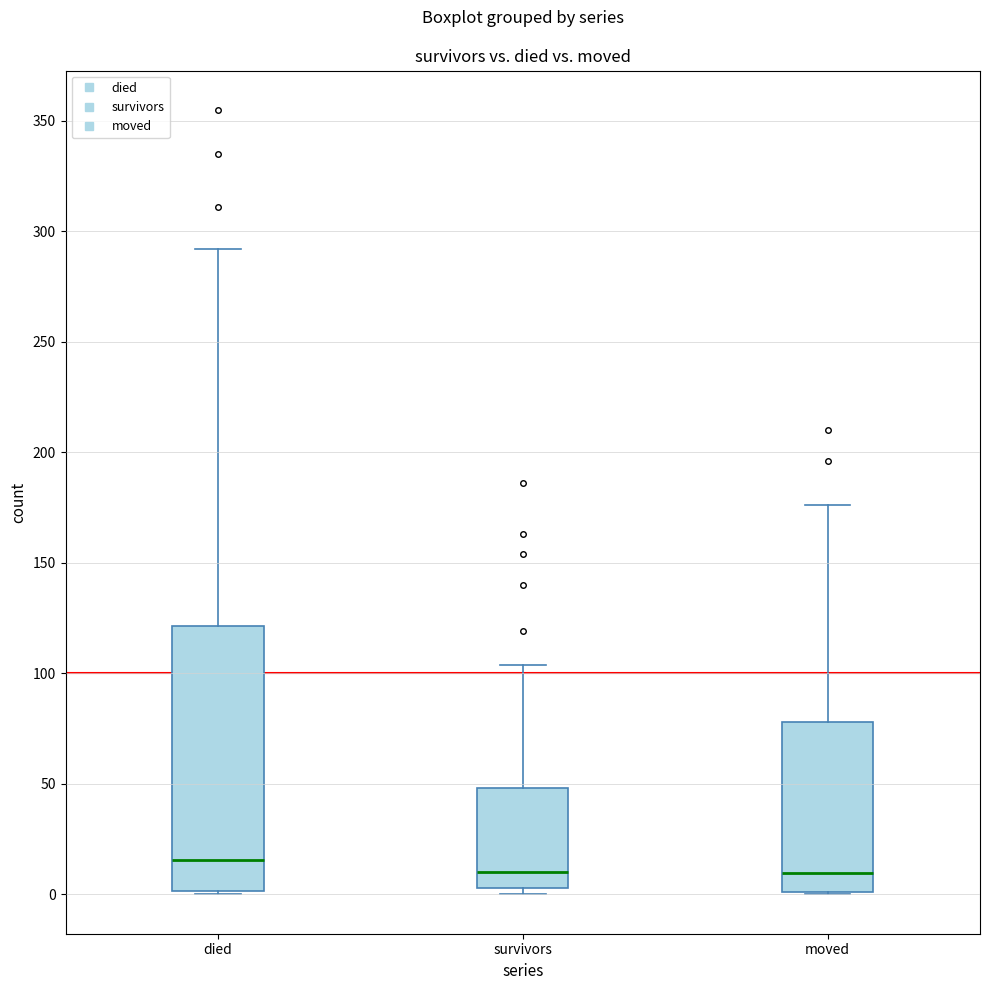

Which box has the highest median line?

died